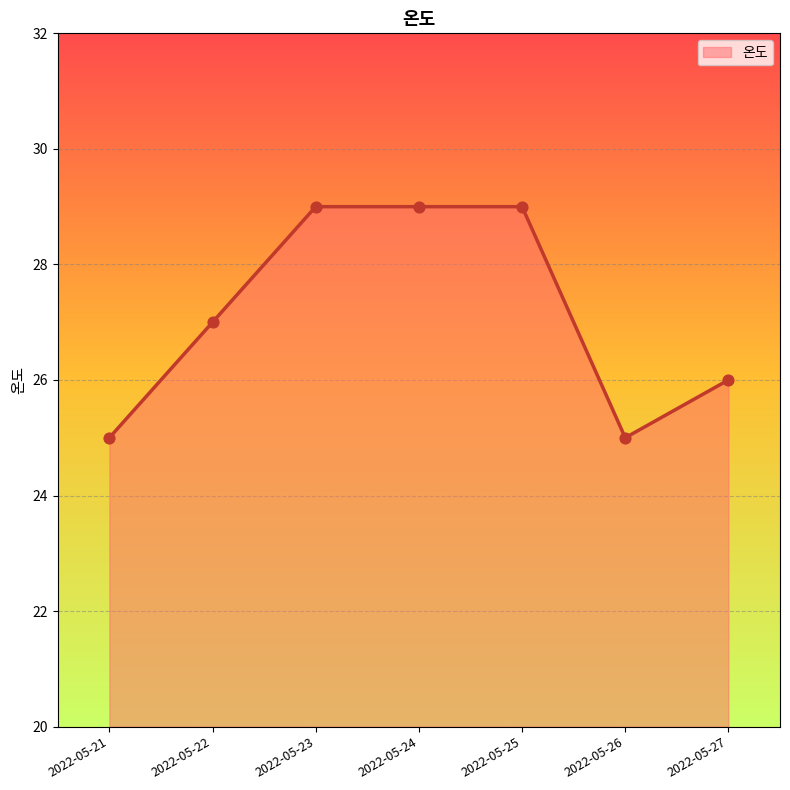

What is the ratio of the value at 2022-05-26 to the value at 2022-05-24?

0.9